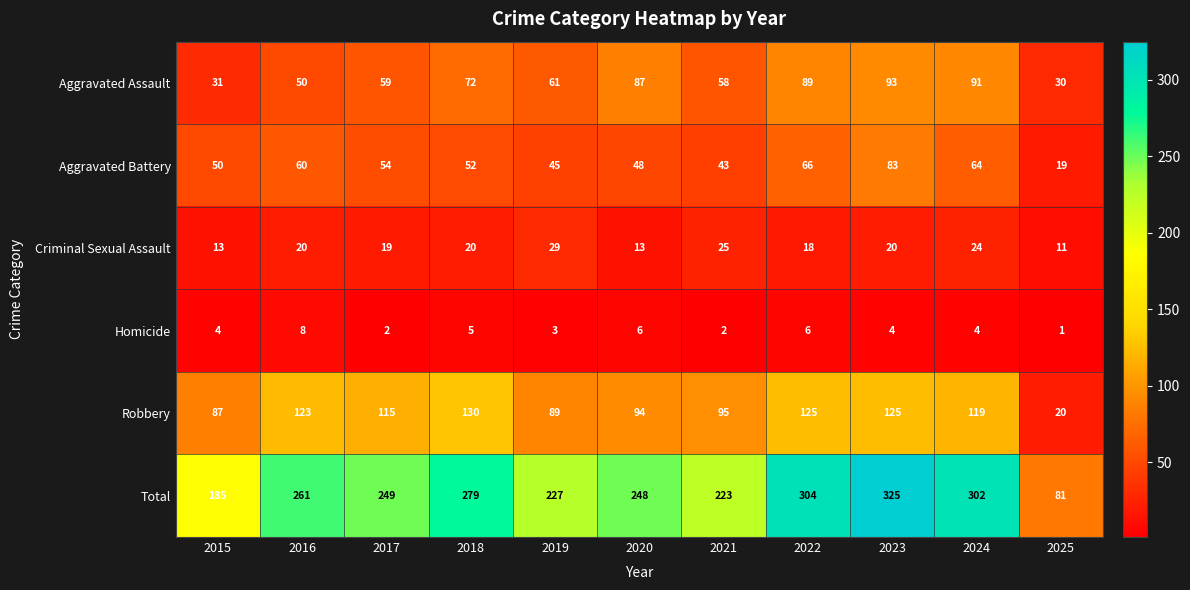

What is the minimum value shown in the chart?

1